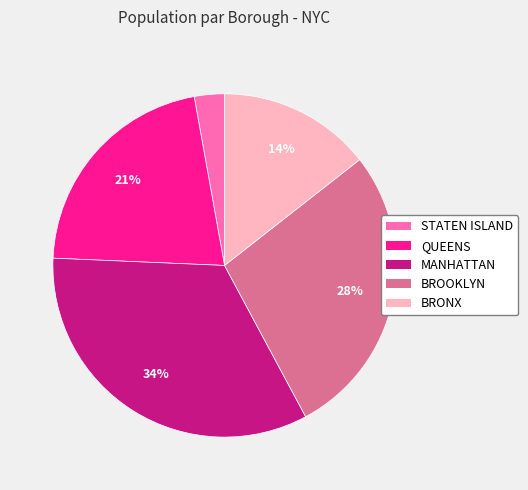

Is BROOKLYN the majority of the pie?

No